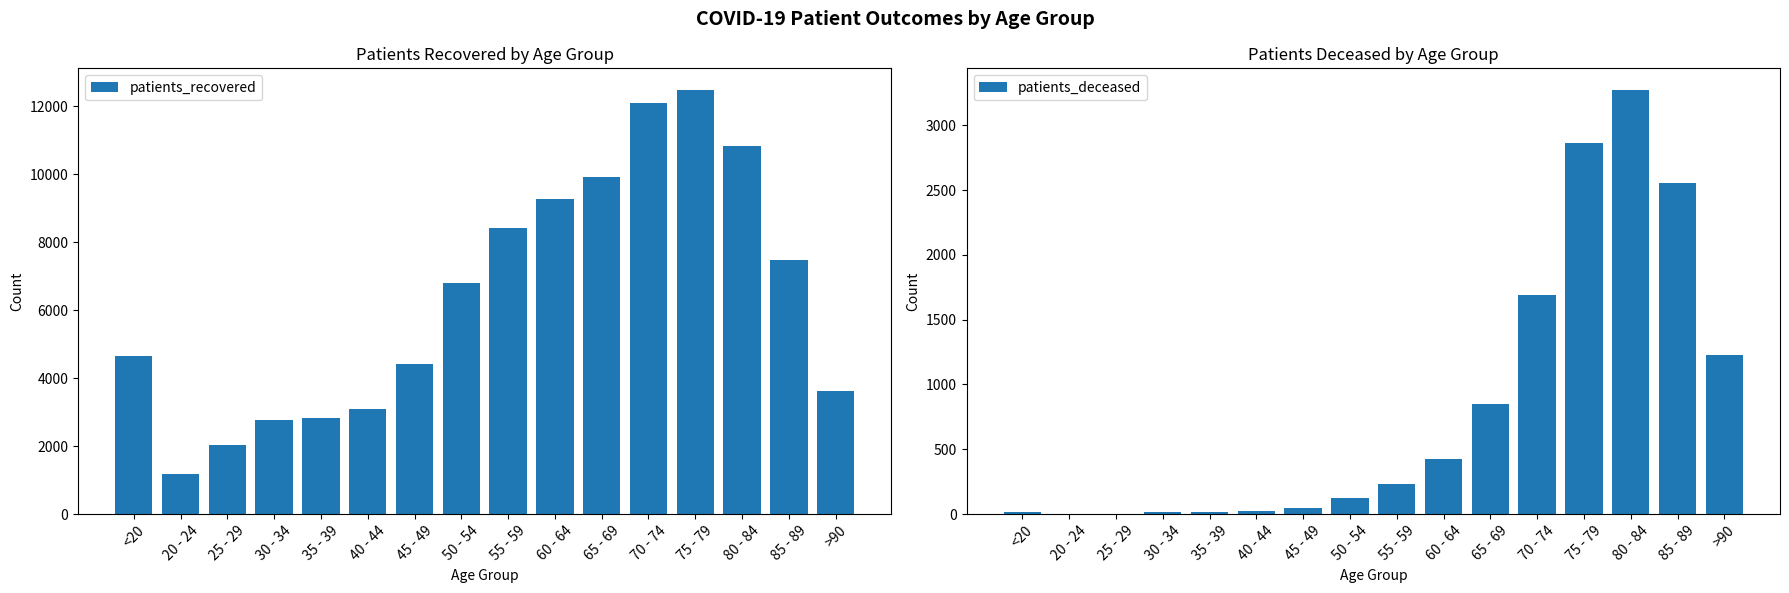

The value of patients_deceased at 35 - 39 is 12. True or false?

False